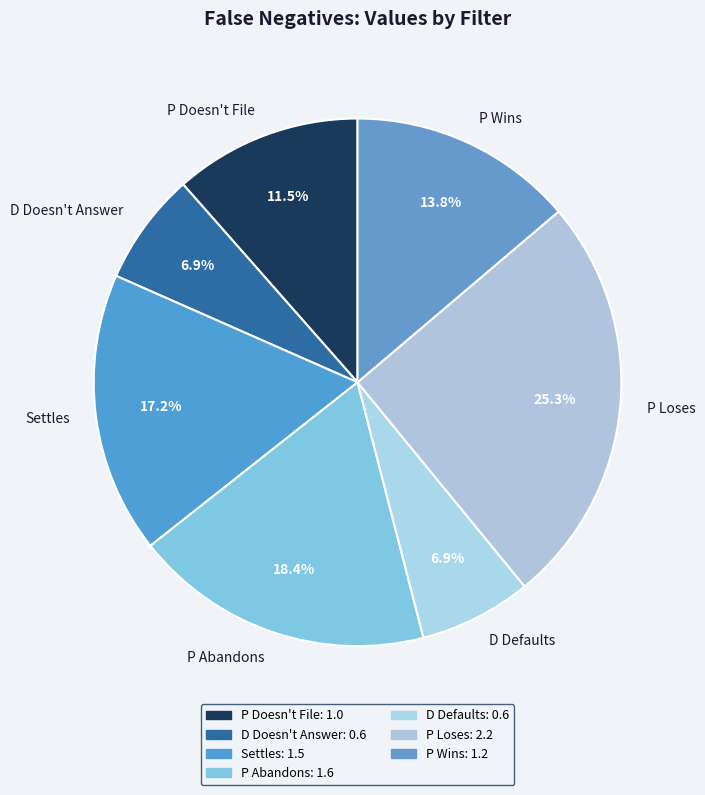

Is it true that D Doesn't Answer is 7% of the pie?

True